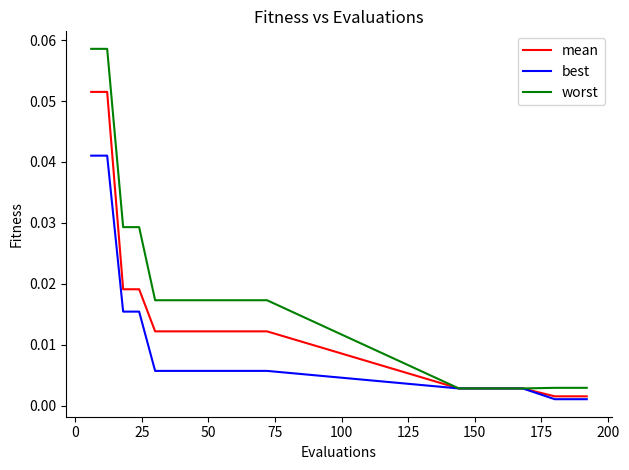

Which series has the largest total across all categories?

worst